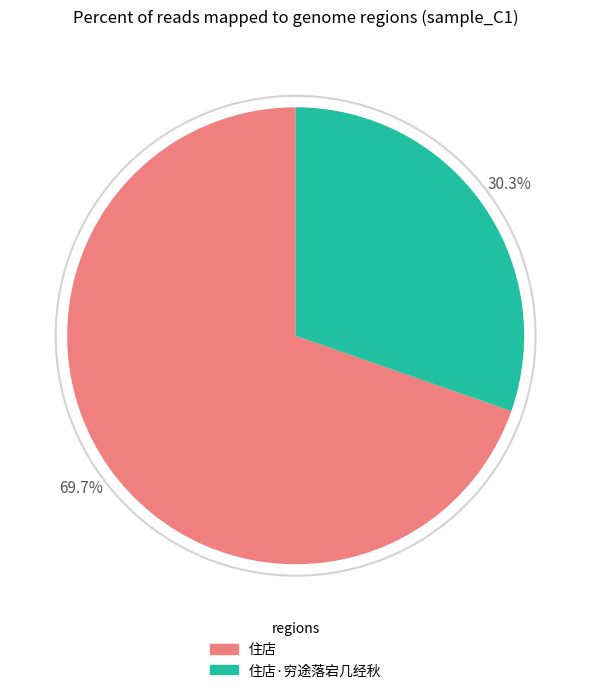

Which slice is the largest?

住店